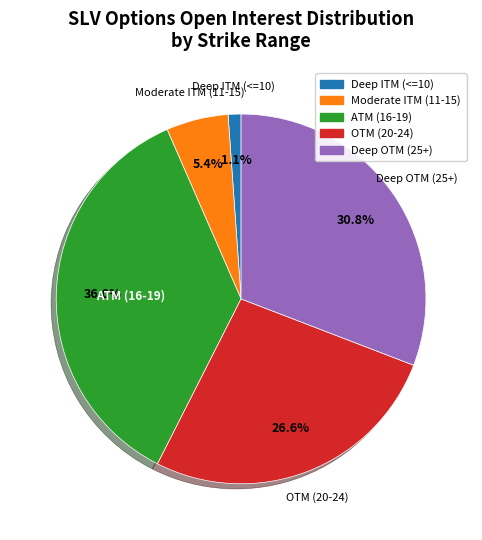

Is there any slice that represents more than half of the pie?

No